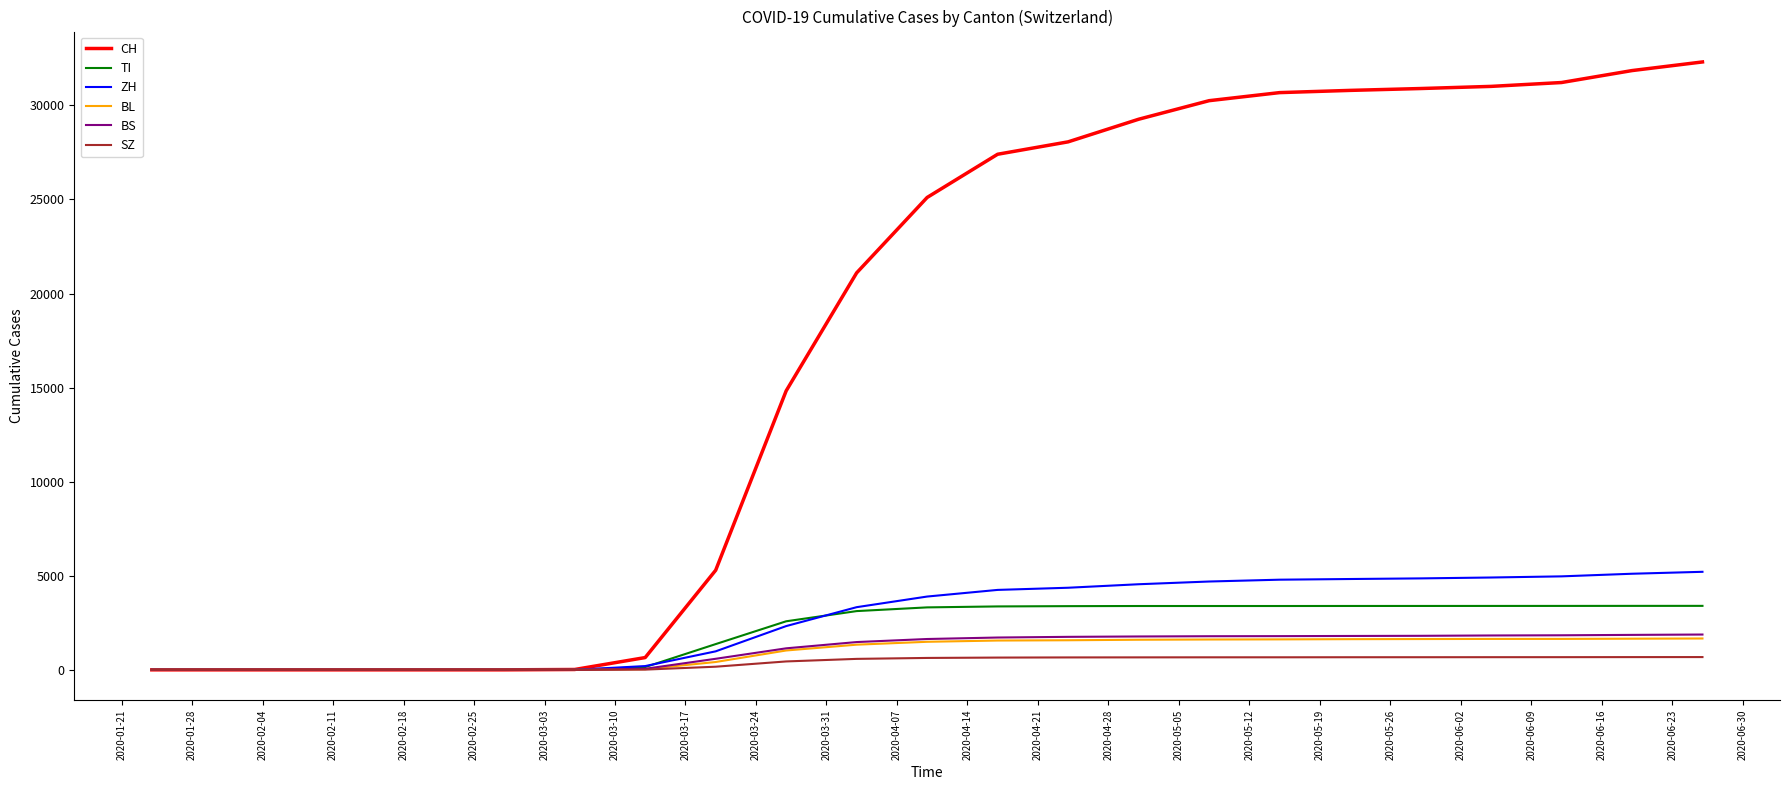

What is the greatest value displayed?

32310